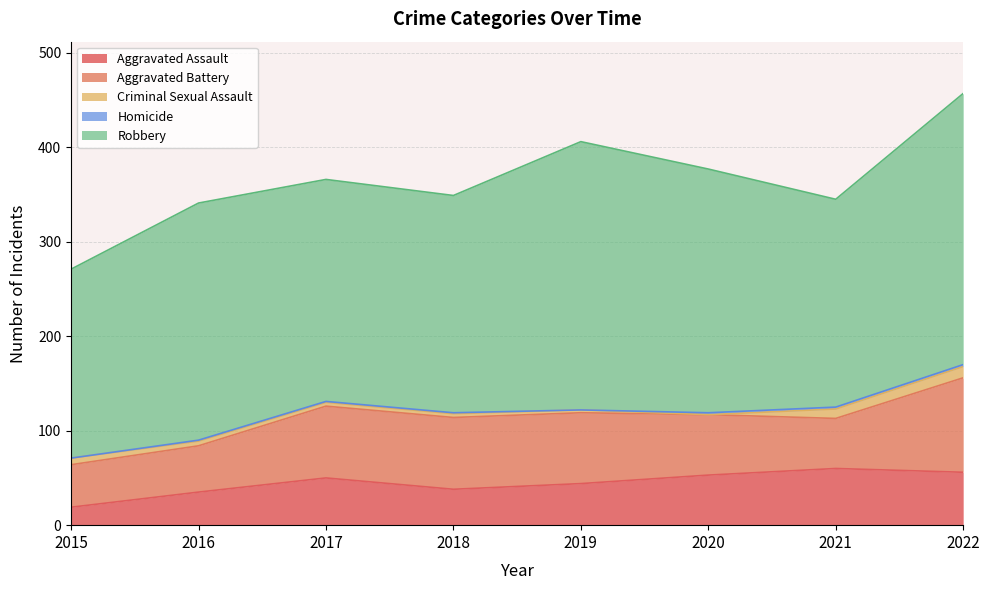

Does the chart display data point markers on the line(s)?

No